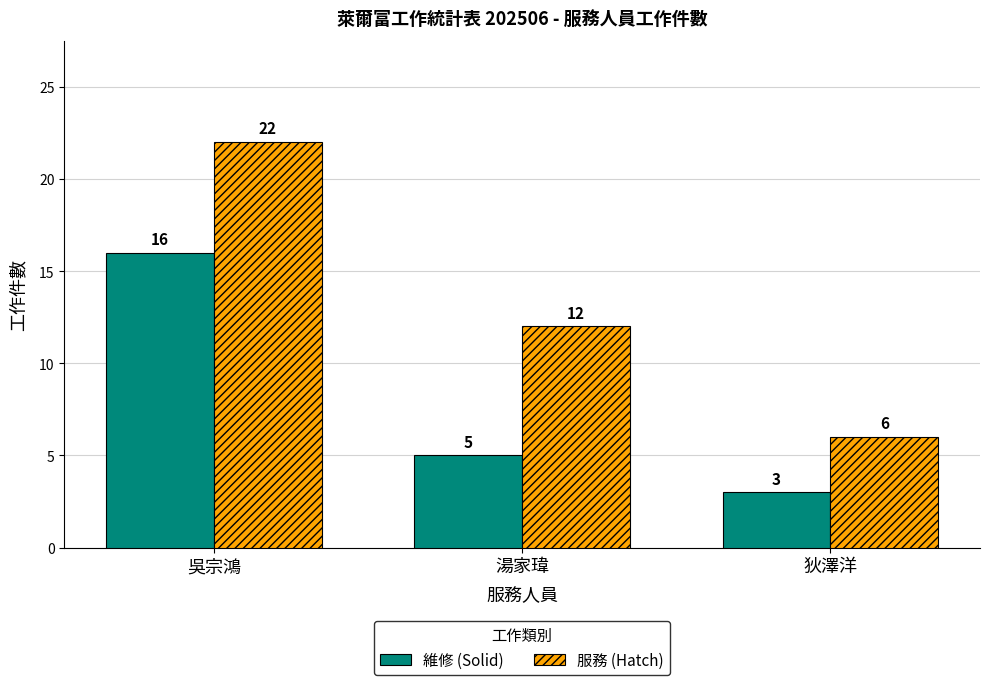

What is the difference between the highest and lowest values at 吳宗鴻?

6